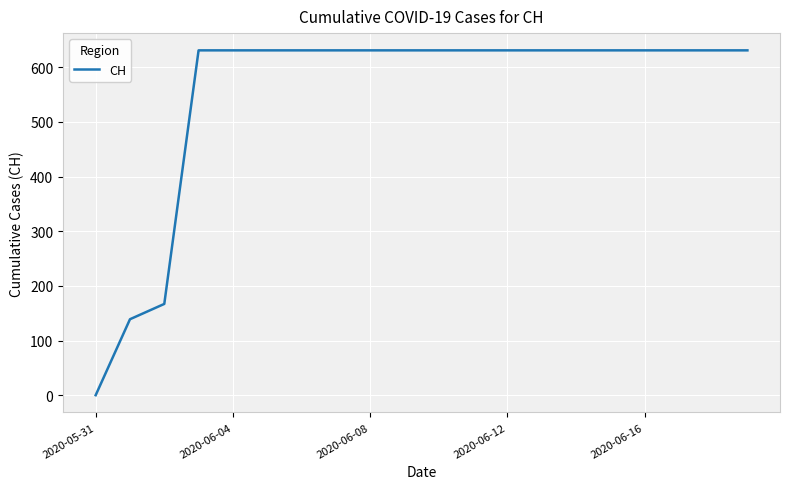

What is the difference between the maximum and minimum values?

631